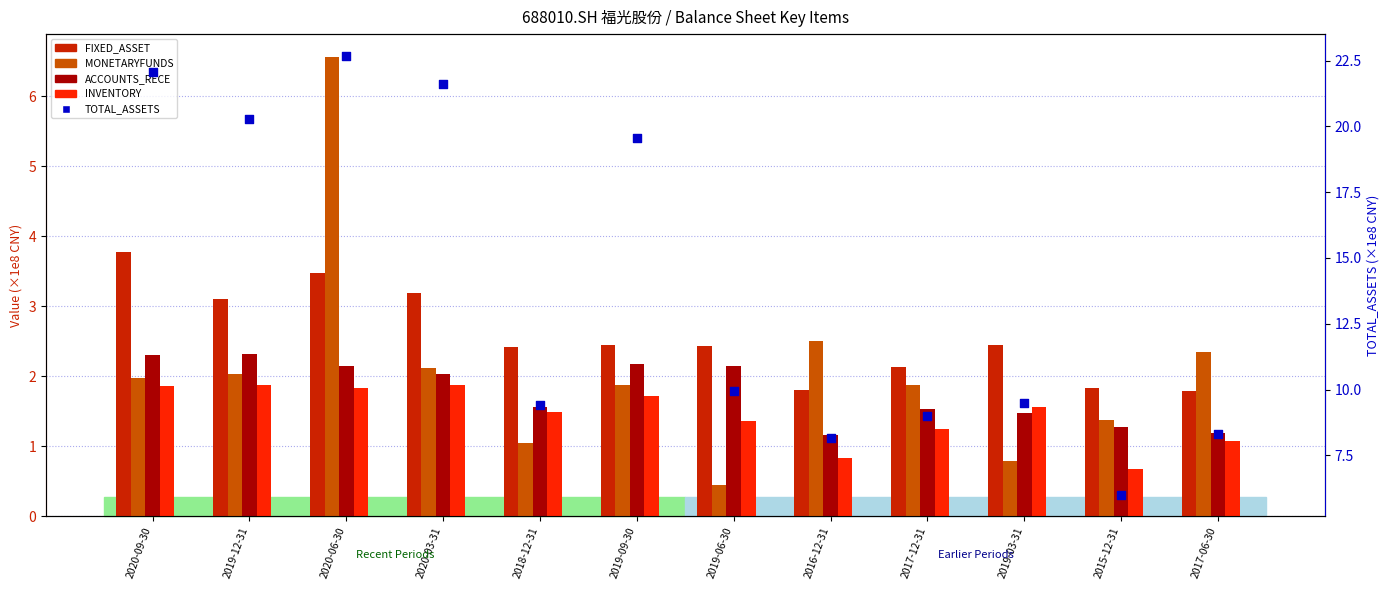

Is the value of INVENTORY at 2019-09-30 greater than the value of TOTAL_ASSETS at 2020-03-31?

No